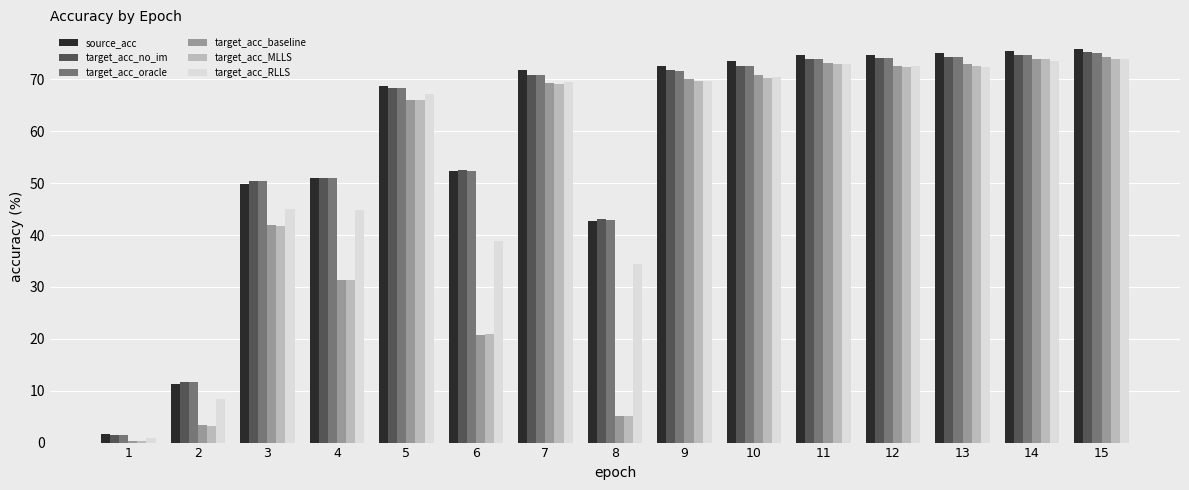

Which series has the widest spread of values?

source_acc